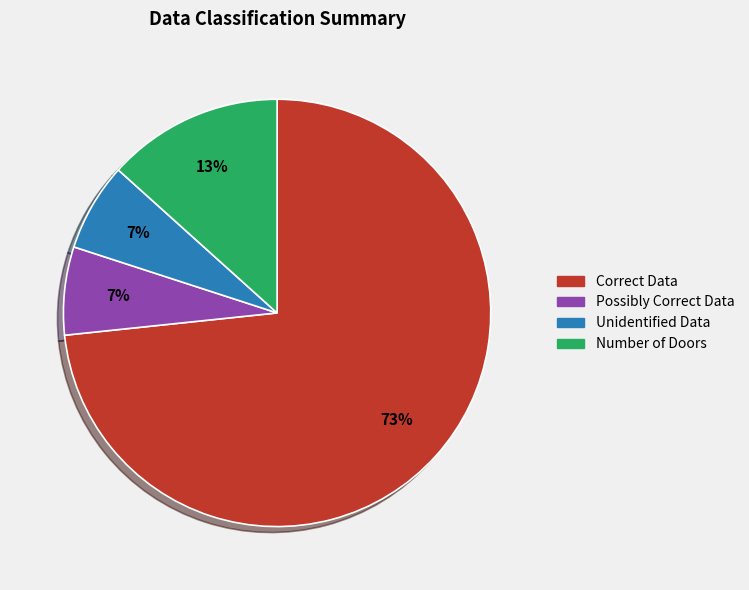

To the nearest percent, what is the average slice percentage?

25%